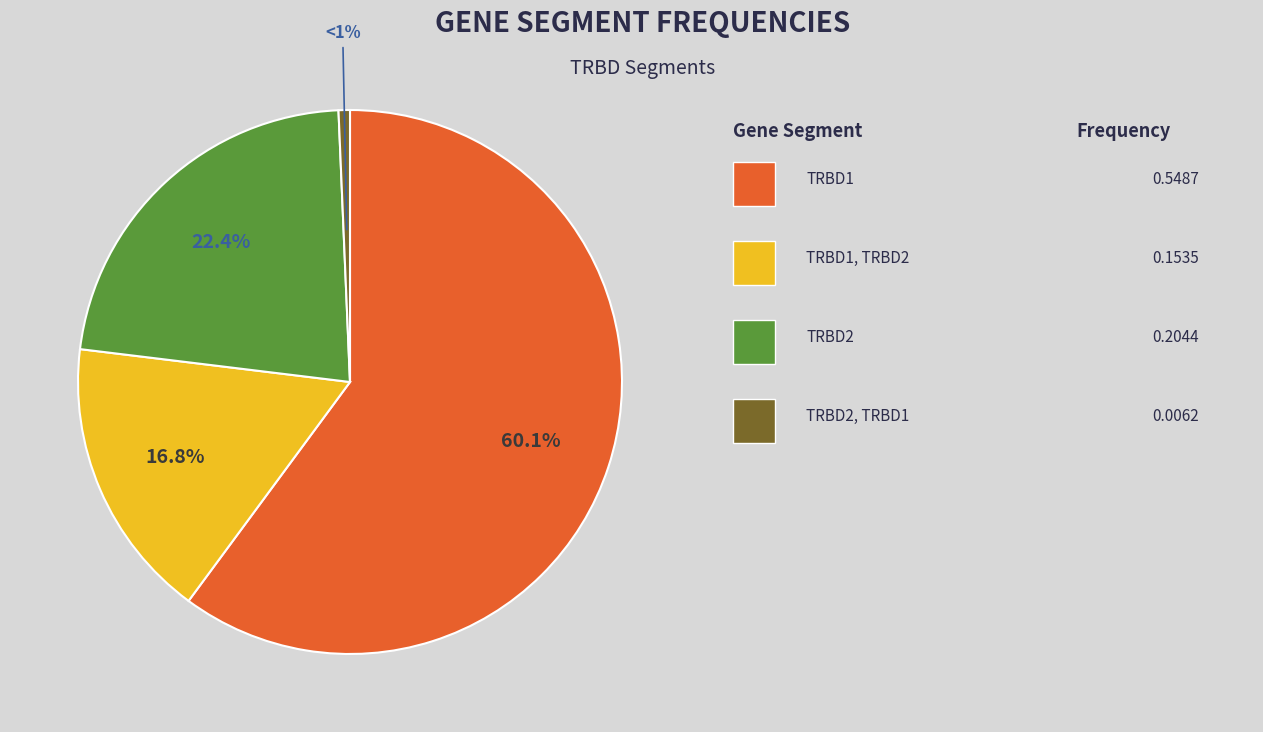

To the nearest percent, what is the difference between the largest and smallest slice percentages?

59%